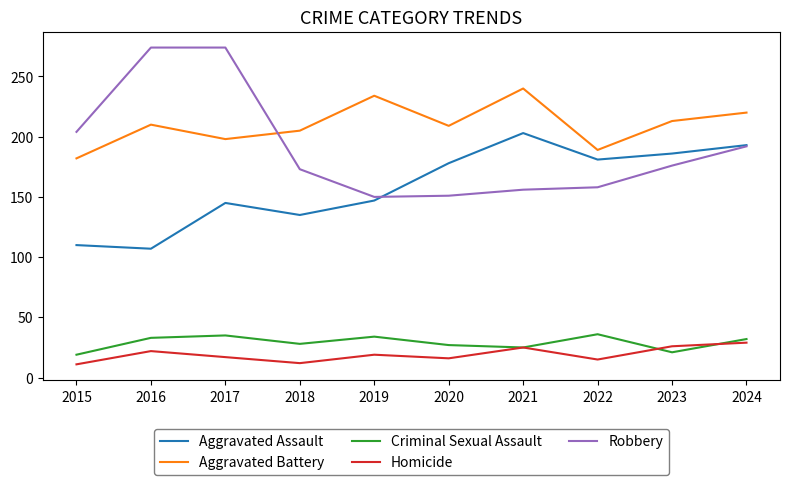

What is the difference between the second highest and second lowest values in the Robbery series?

123